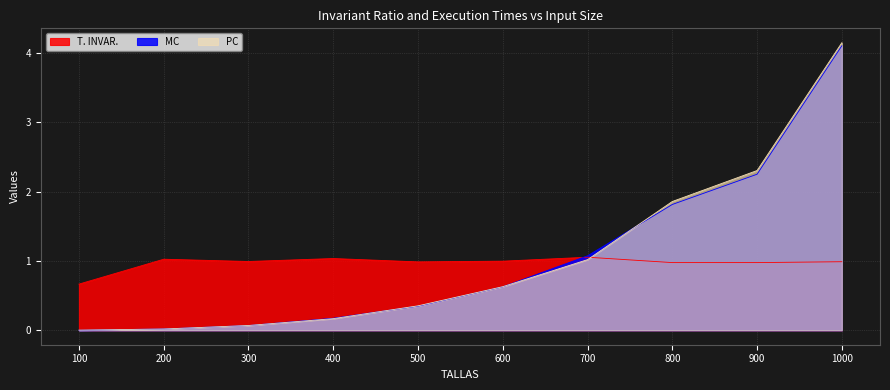

What is the average value of the T. INVAR. series?

1.0